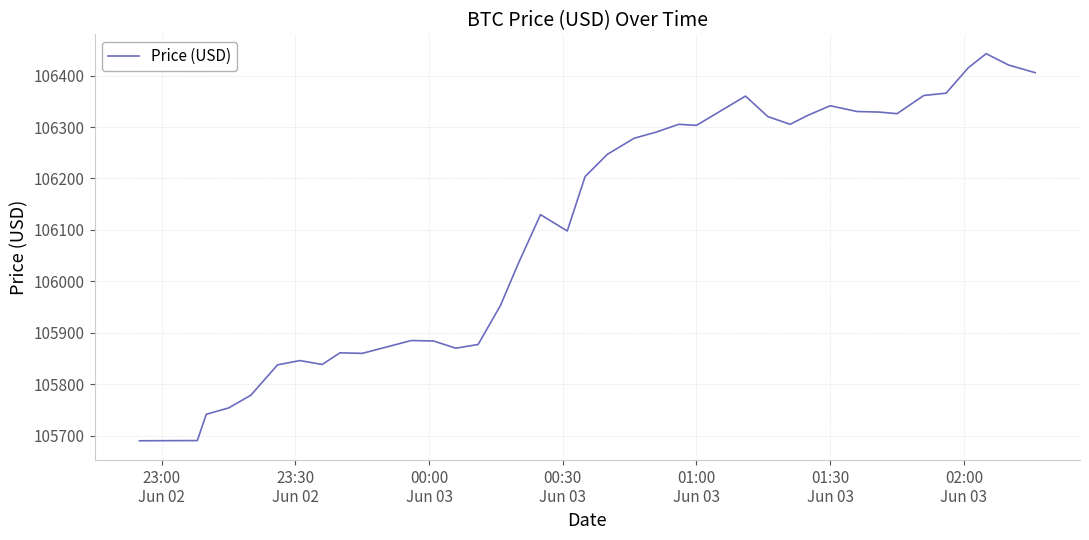

Is this an area chart (filled region under the line)?

No